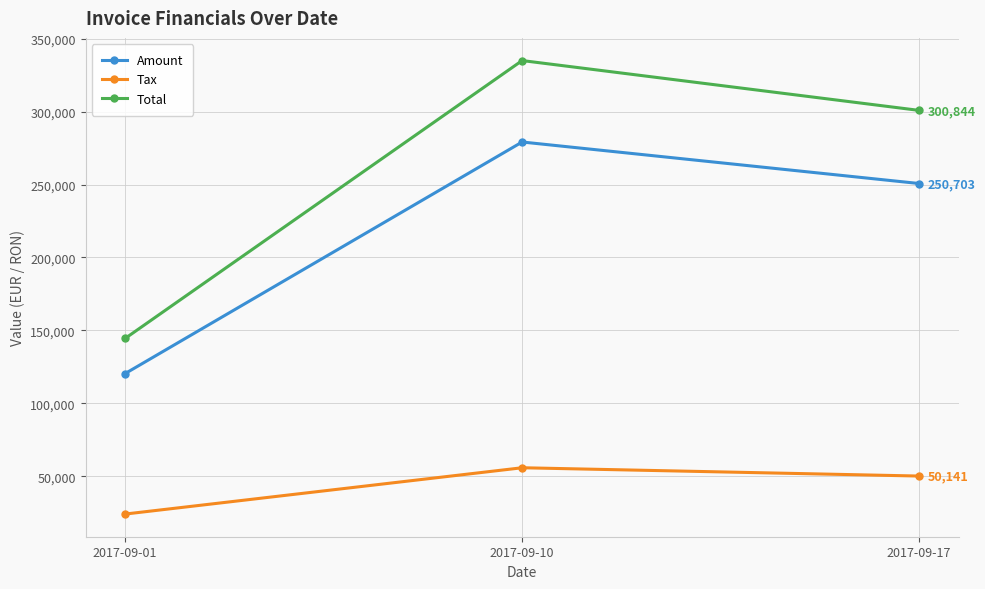

At how many categories does at least one series exceed 165894?

2